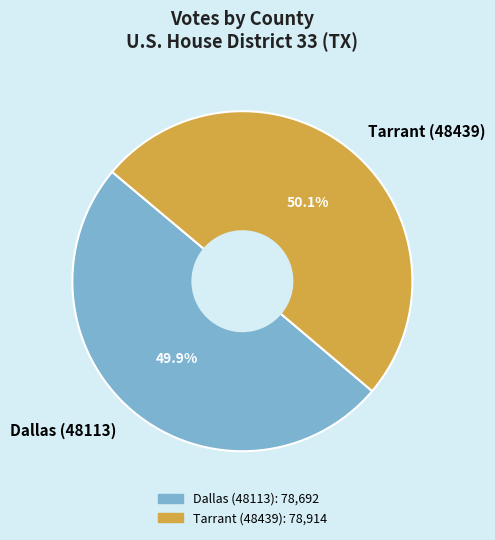

To the nearest percent, what percentage of the pie is Dallas (48113)?

50%